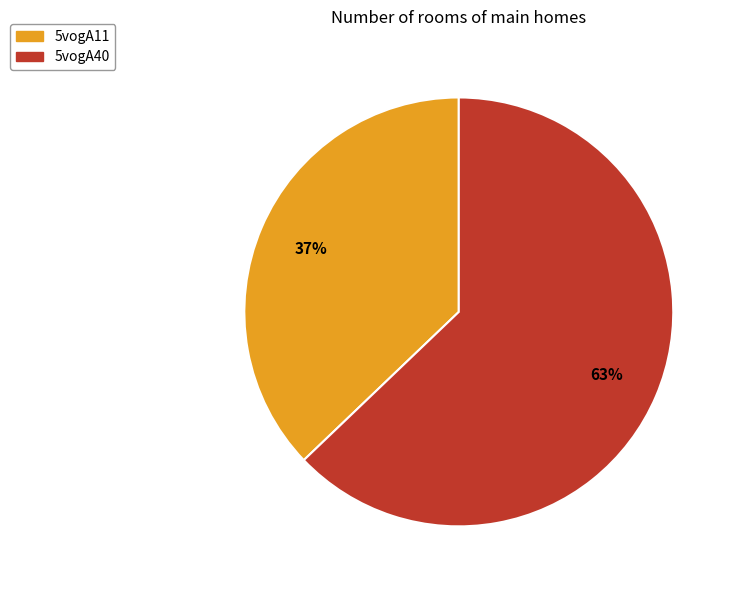

To the nearest percent, what portion does 5vogA40 represent?

63%